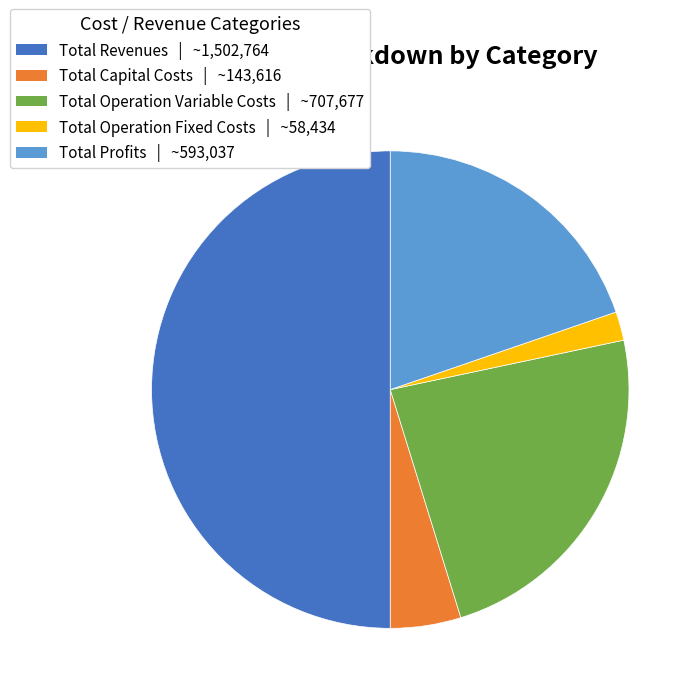

Approximately how many times larger is the value at Total Operation Variable Costs compared to Total Operation Fixed Costs?

12.1